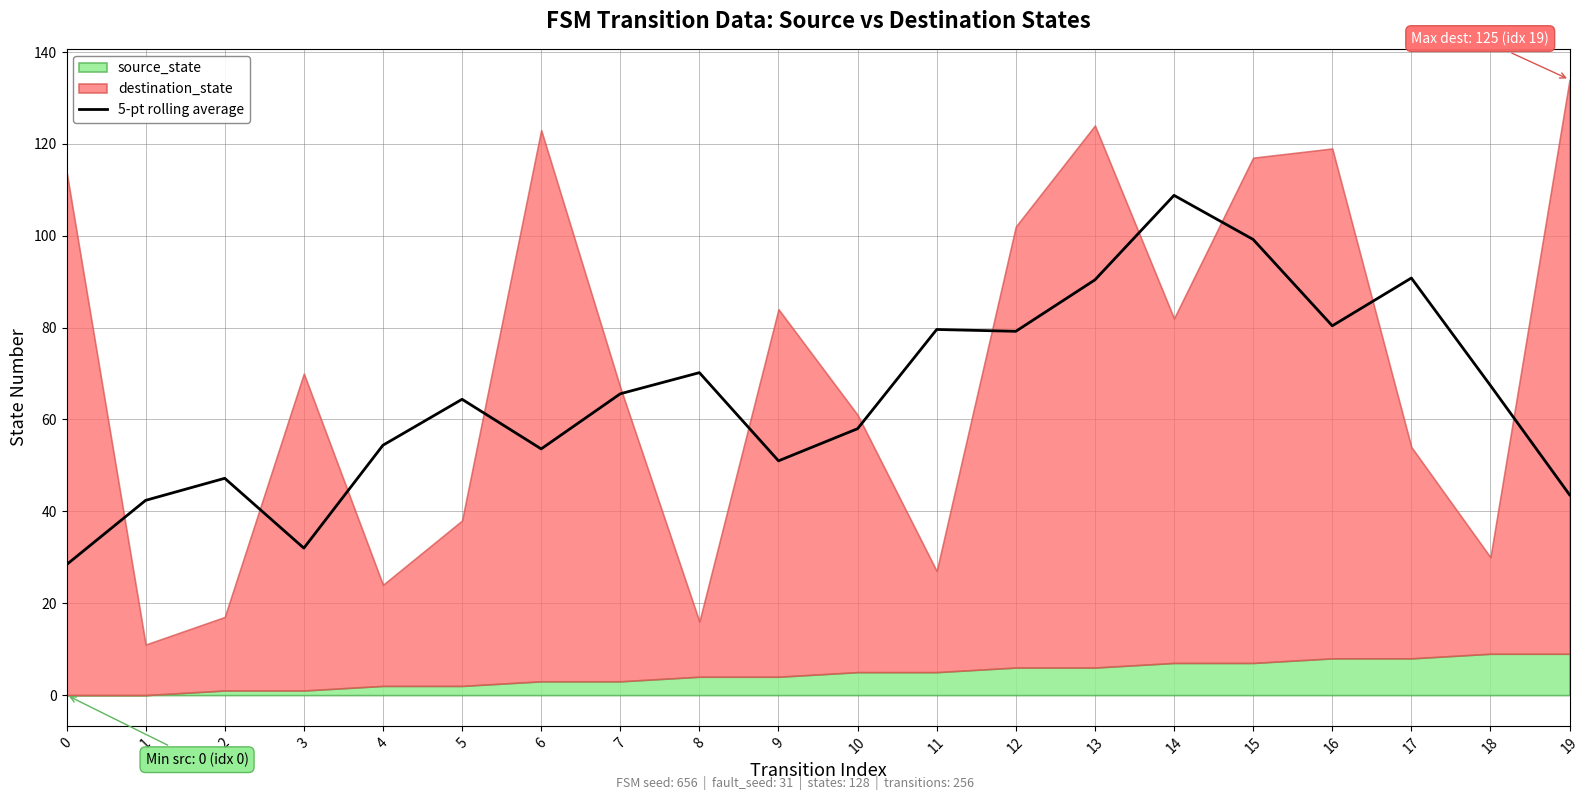

The 5-pt rolling average series shows 58.0 at 10. True or false?

True